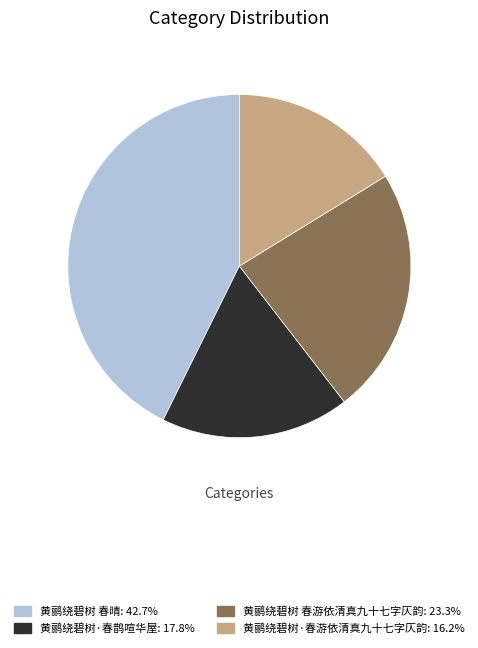

Rank the categories by value from highest to lowest.

黄鹂绕碧树 春晴, 黄鹂绕碧树 春游依清真九十七字仄韵, 黄鹂绕碧树·春鹊喧华屋, 黄鹂绕碧树·春游依清真九十七字仄韵